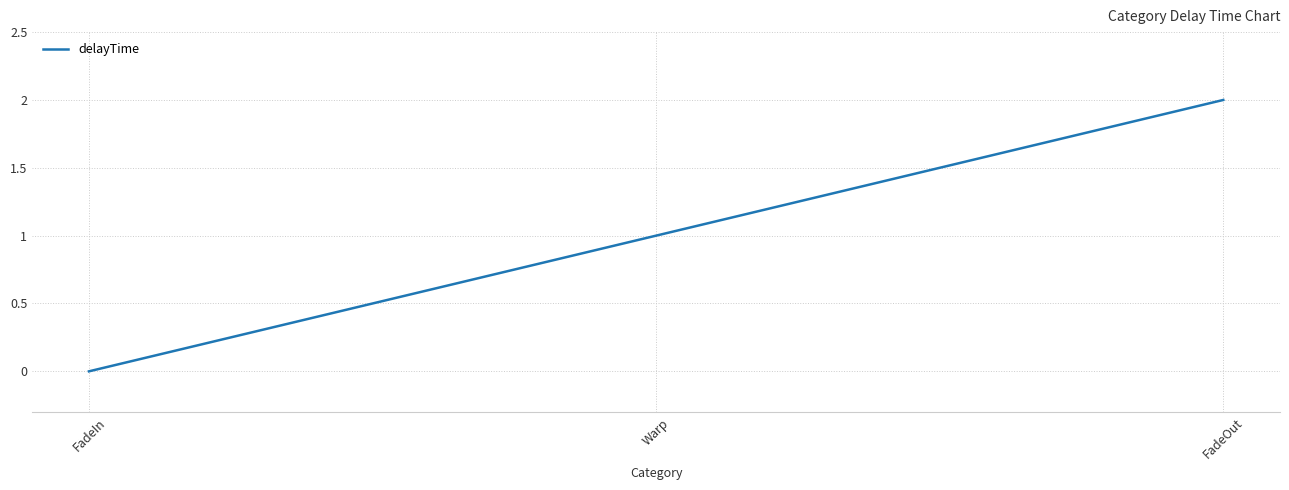

Reading left to right, extract all data points from this chart.

FadeIn=0	Warp=1	FadeOut=2